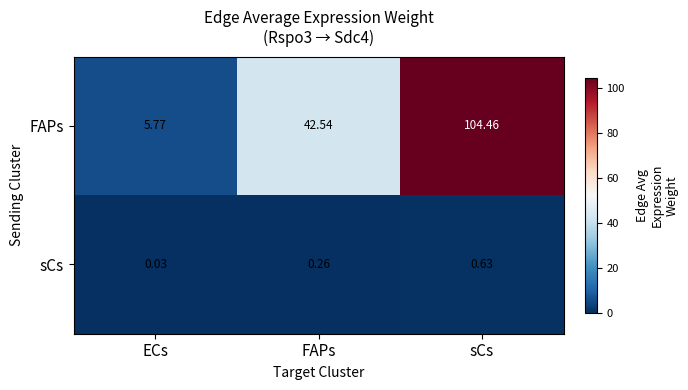

Which series changed the most between ECs and sCs?

FAPs